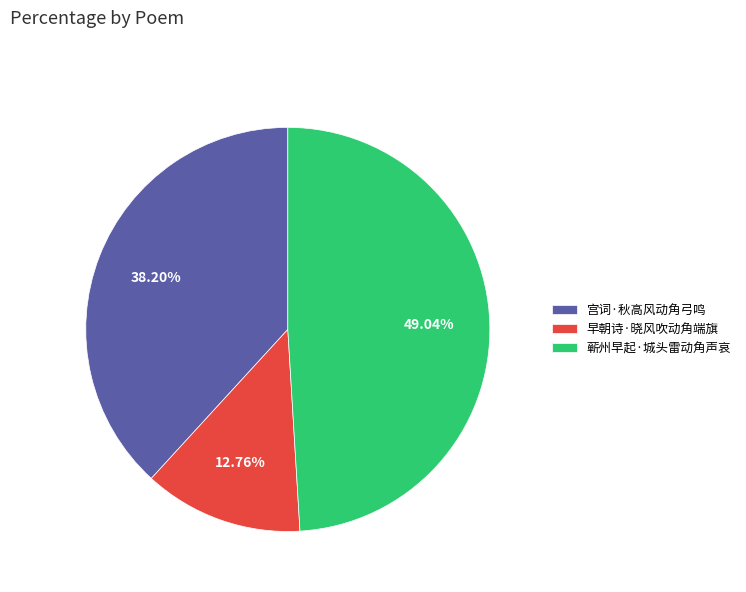

To the nearest percent, what is the difference between the 蕲州早起·城头雷动角声哀 and 宫词·秋高风动角弓鸣 slice percentages?

11%